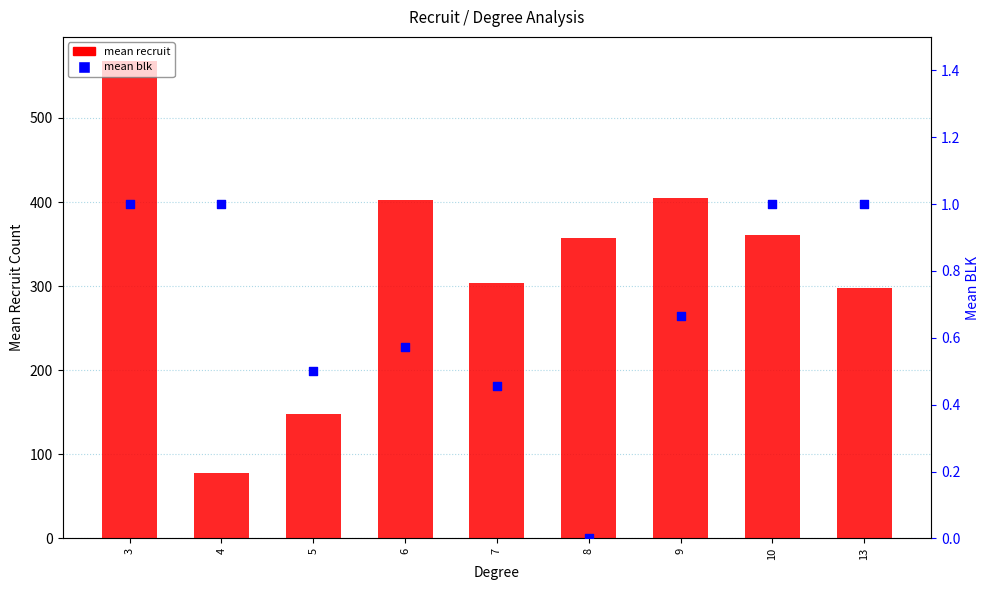

What is the total value across all series at 8?

357.7